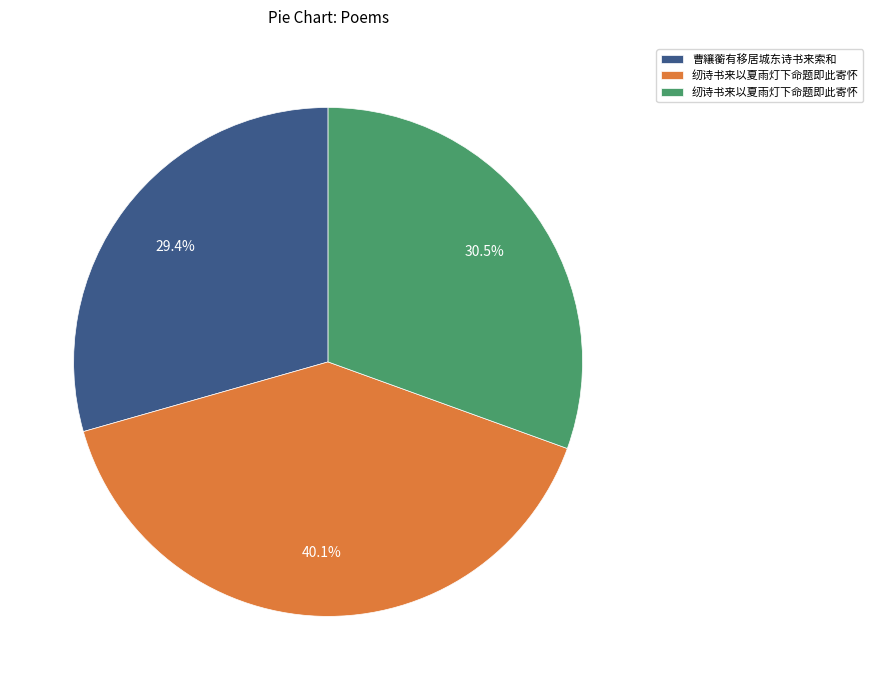

Does any single category account for the majority?

No